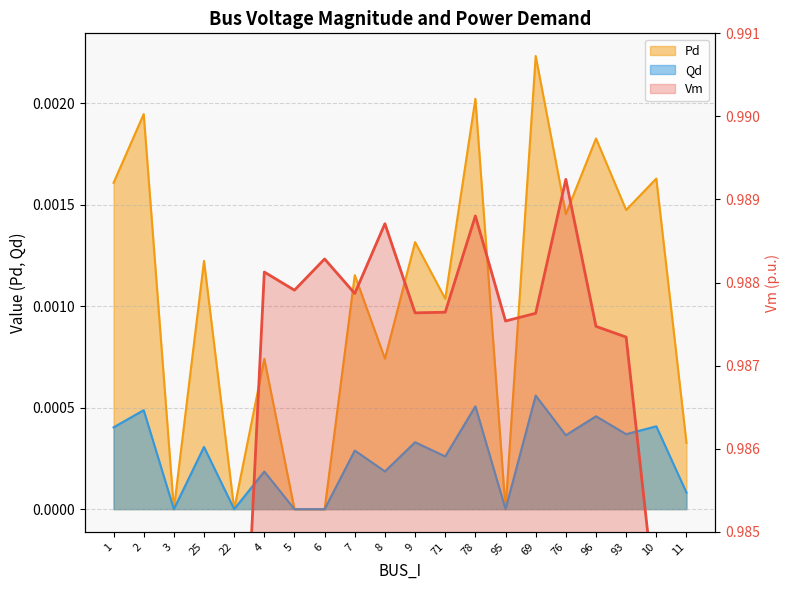

Which series has the largest range (max minus min)?

Vm